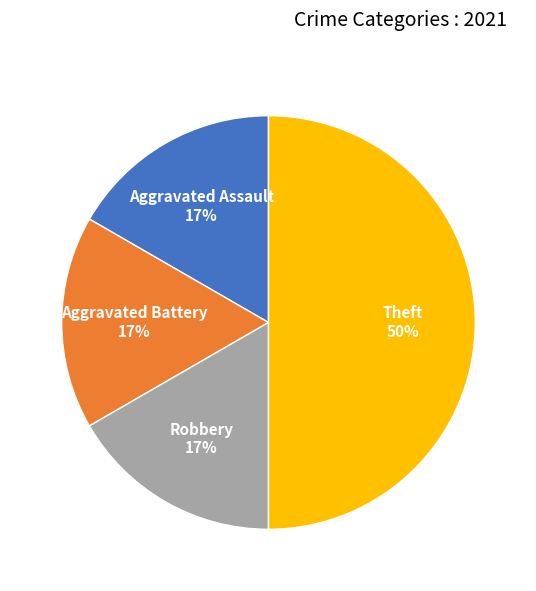

To the nearest percent, what is the difference between the largest and smallest slice percentages?

33%